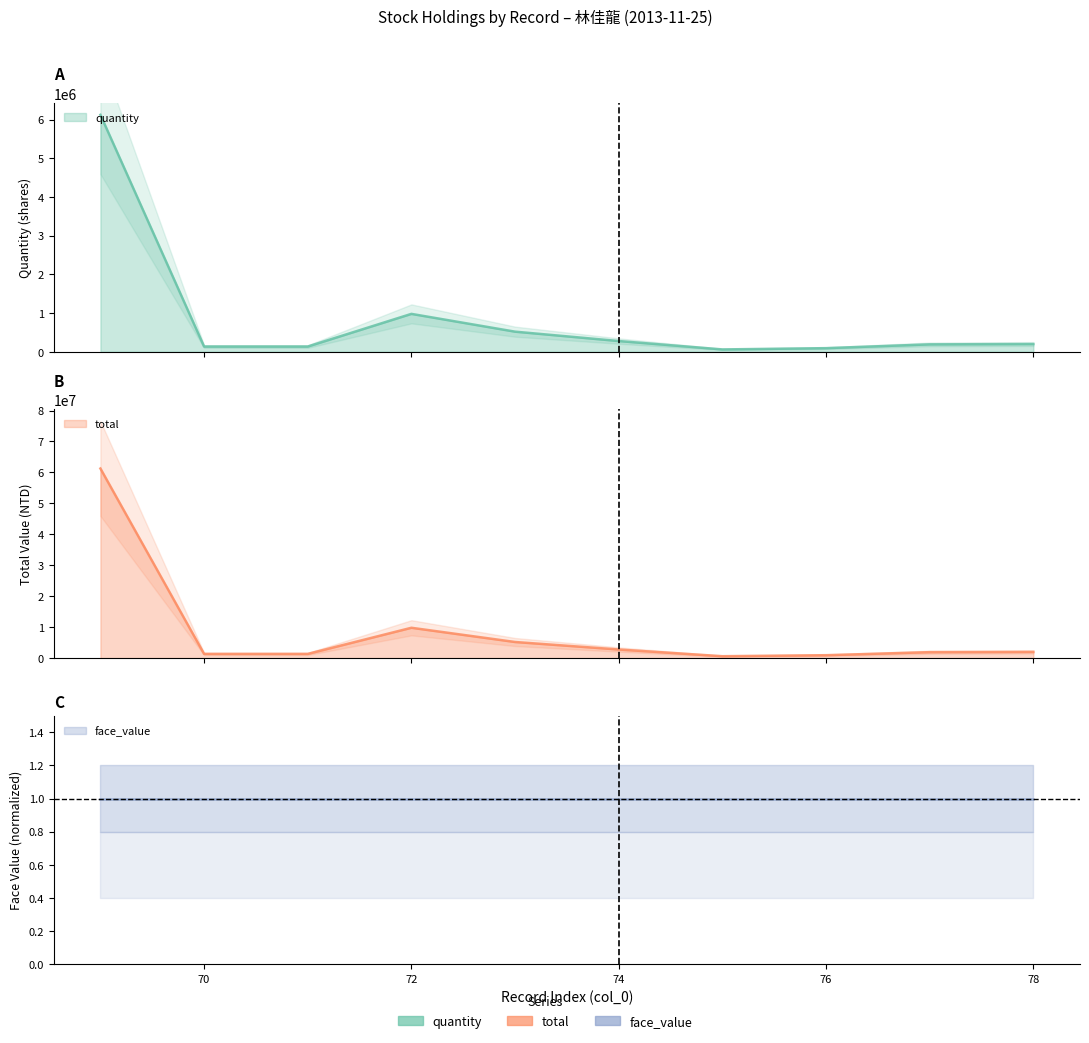

True or false: quantity has a value of 6126205 at 69.

True